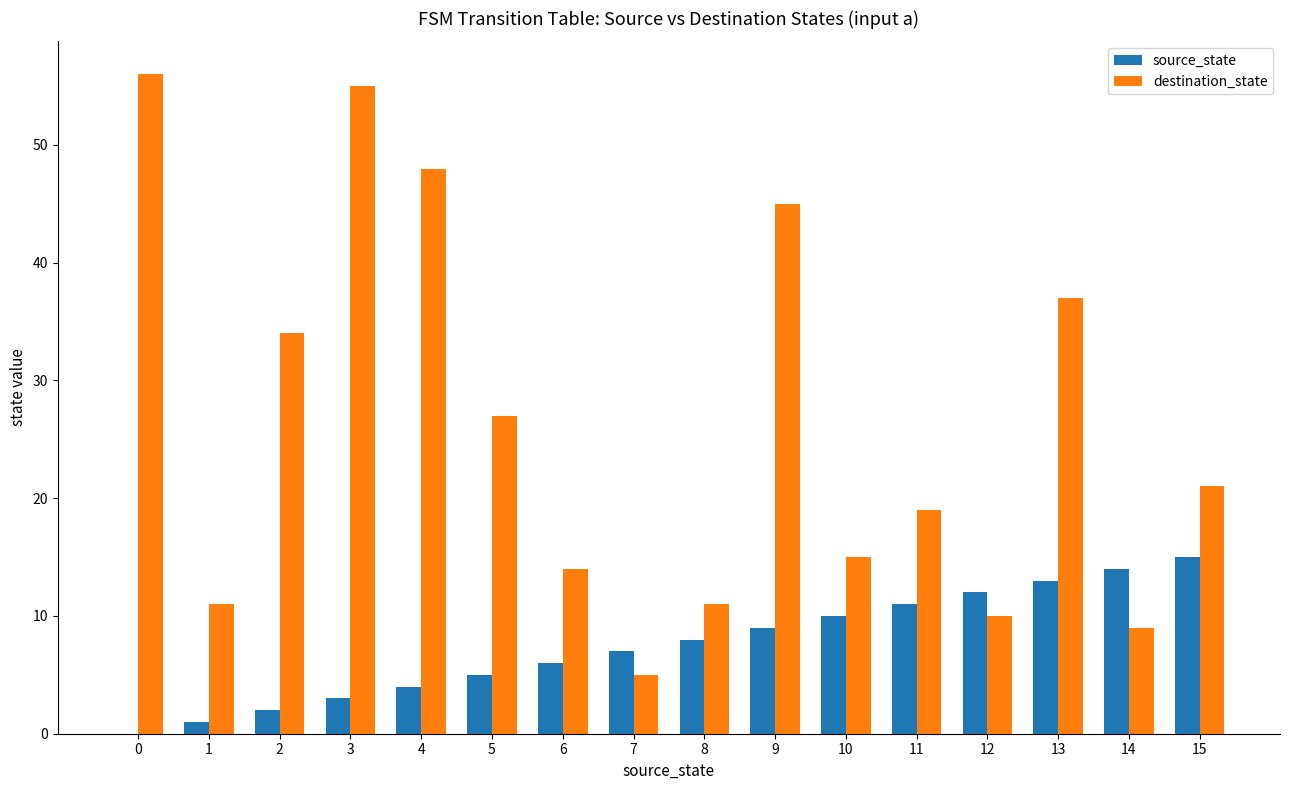

How many series are shown in this chart?

2